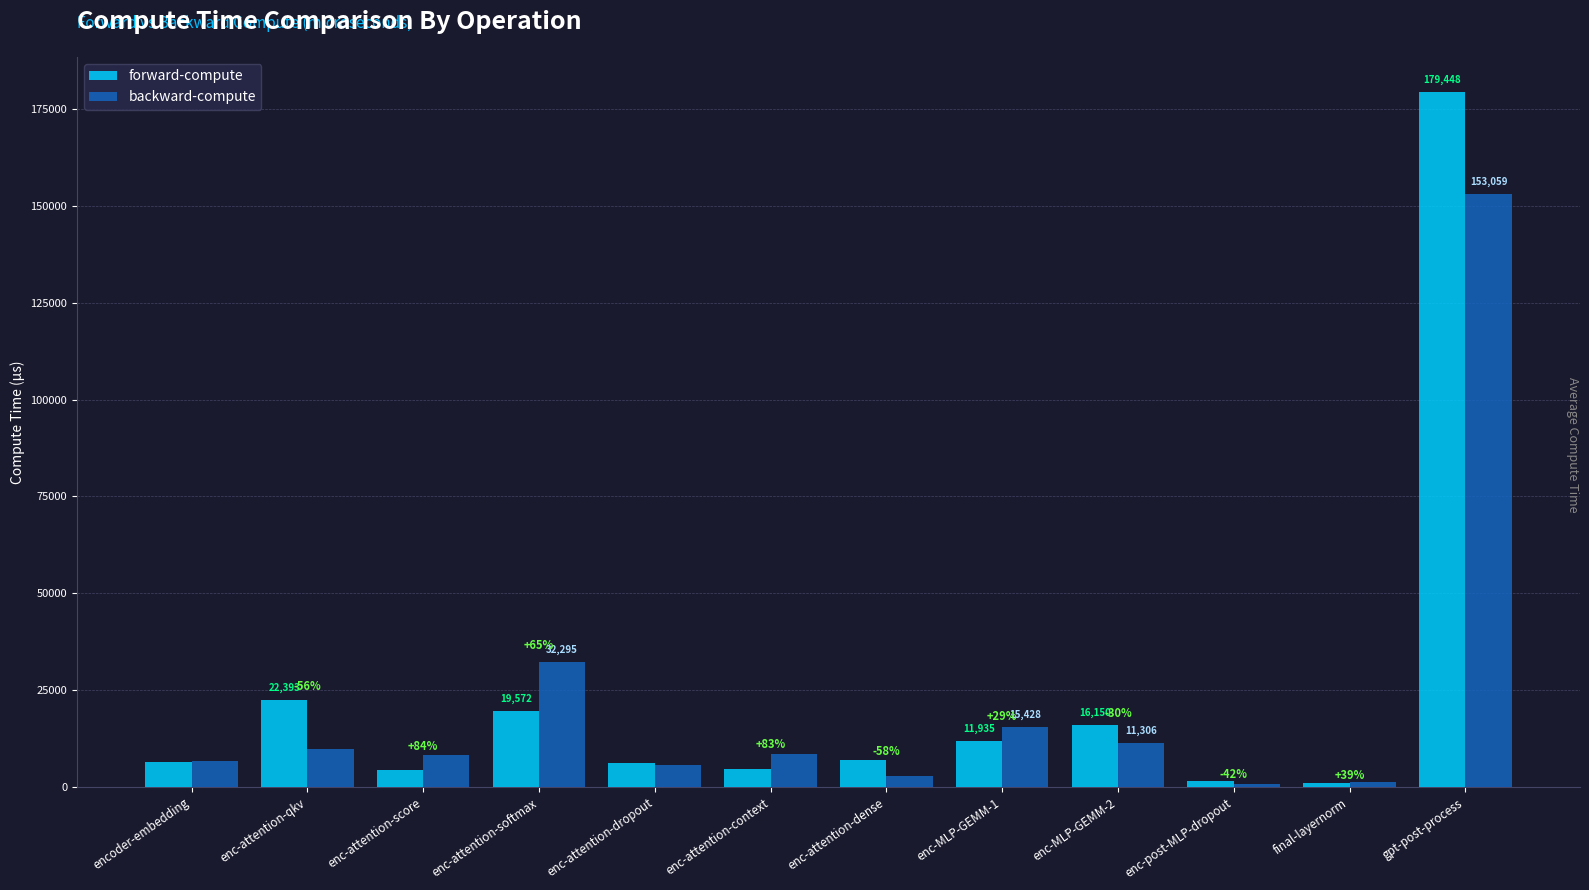

What is the difference between the backward-compute values at enc-attention-dropout and enc-attention-dense?

2841.0